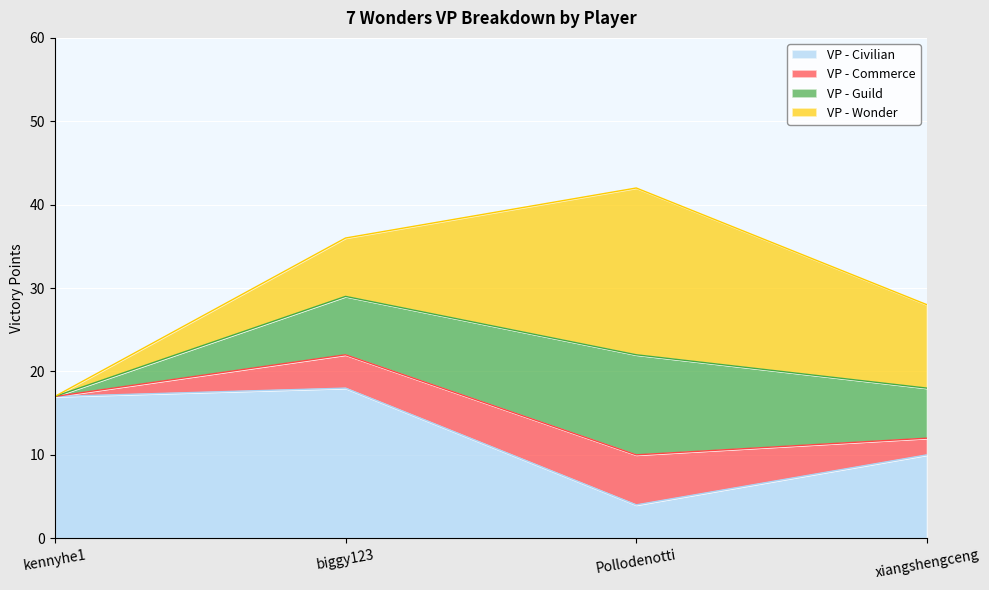

Which category has the lowest value in the VP - Civilian series?

Pollodenotti